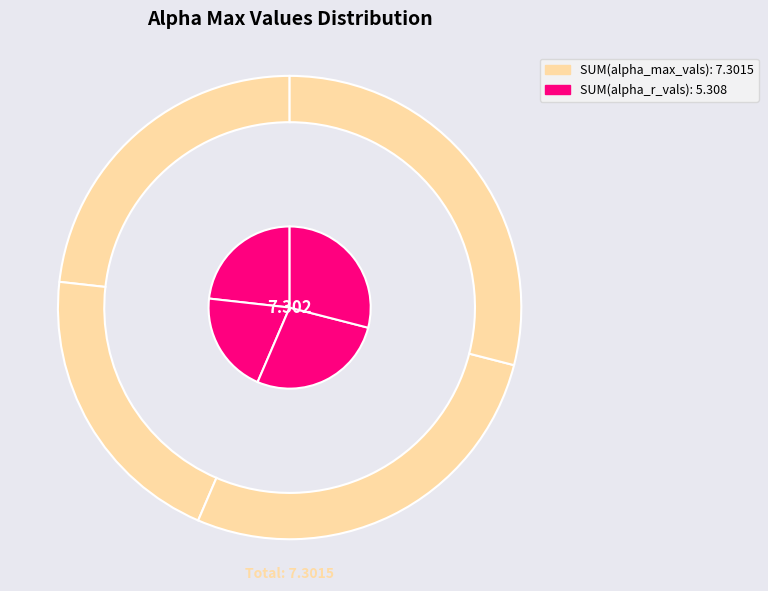

What is the change in value from 0 to 2?

+0.3